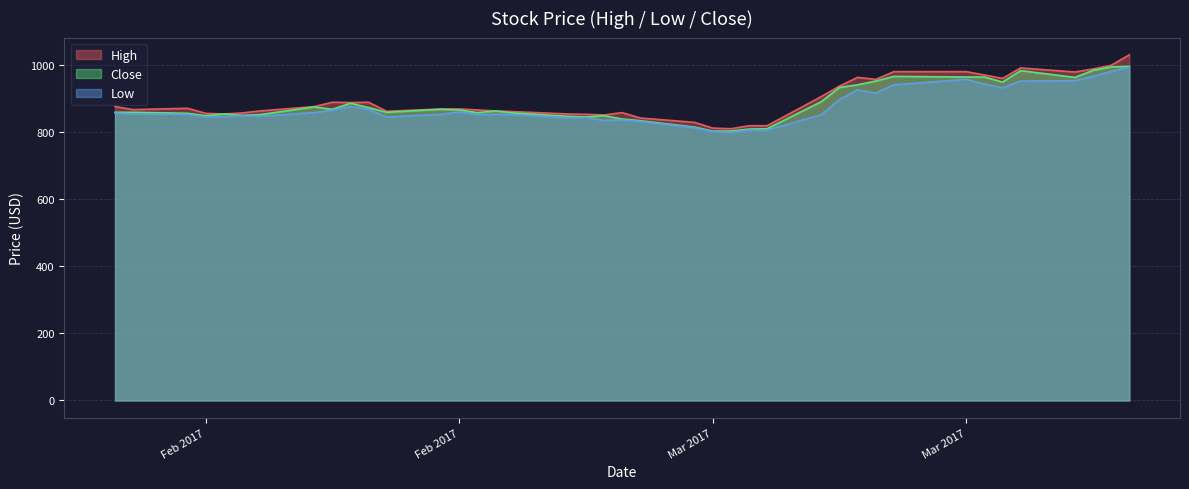

What are all the series names shown in the legend?

High, Close, Low